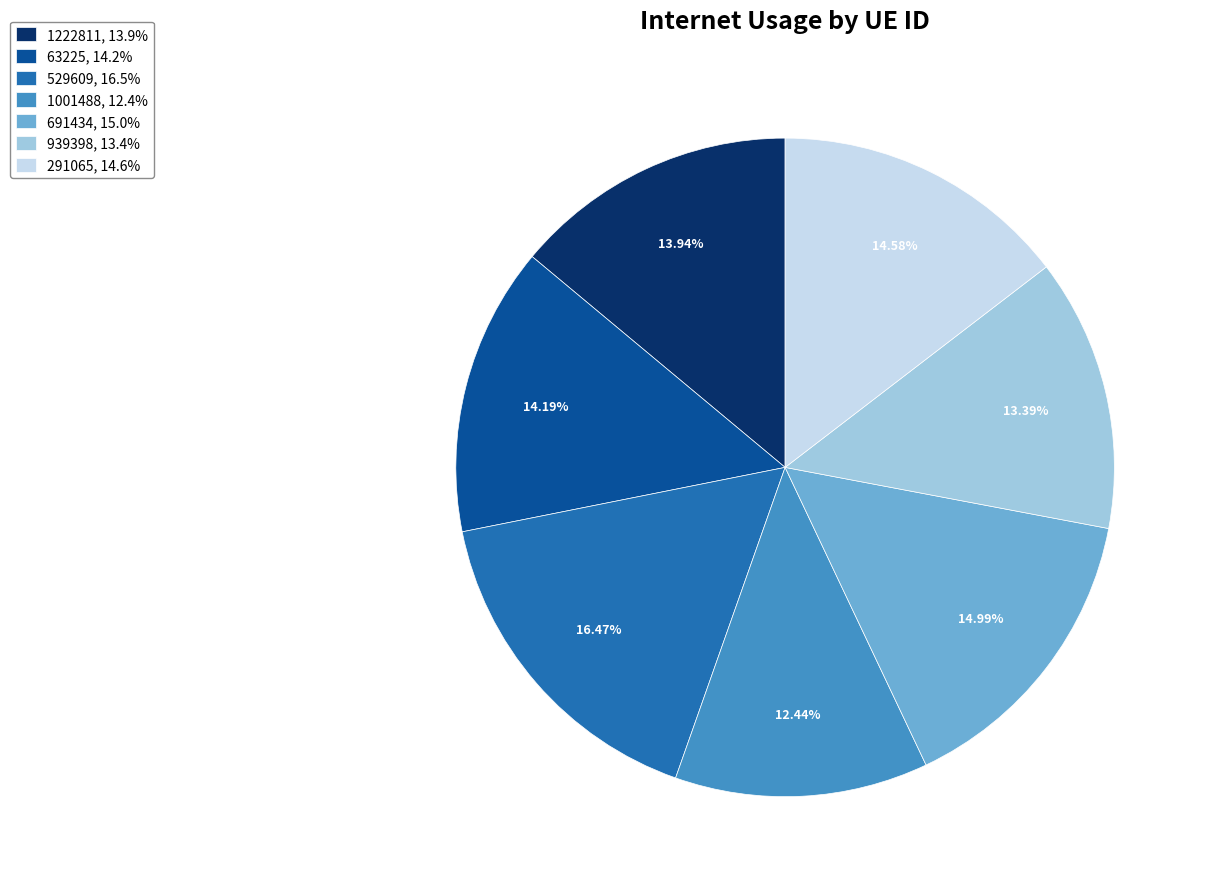

What is the ratio of the value at 291065, 14.6% to the value at 691434, 15.0%?

1.0